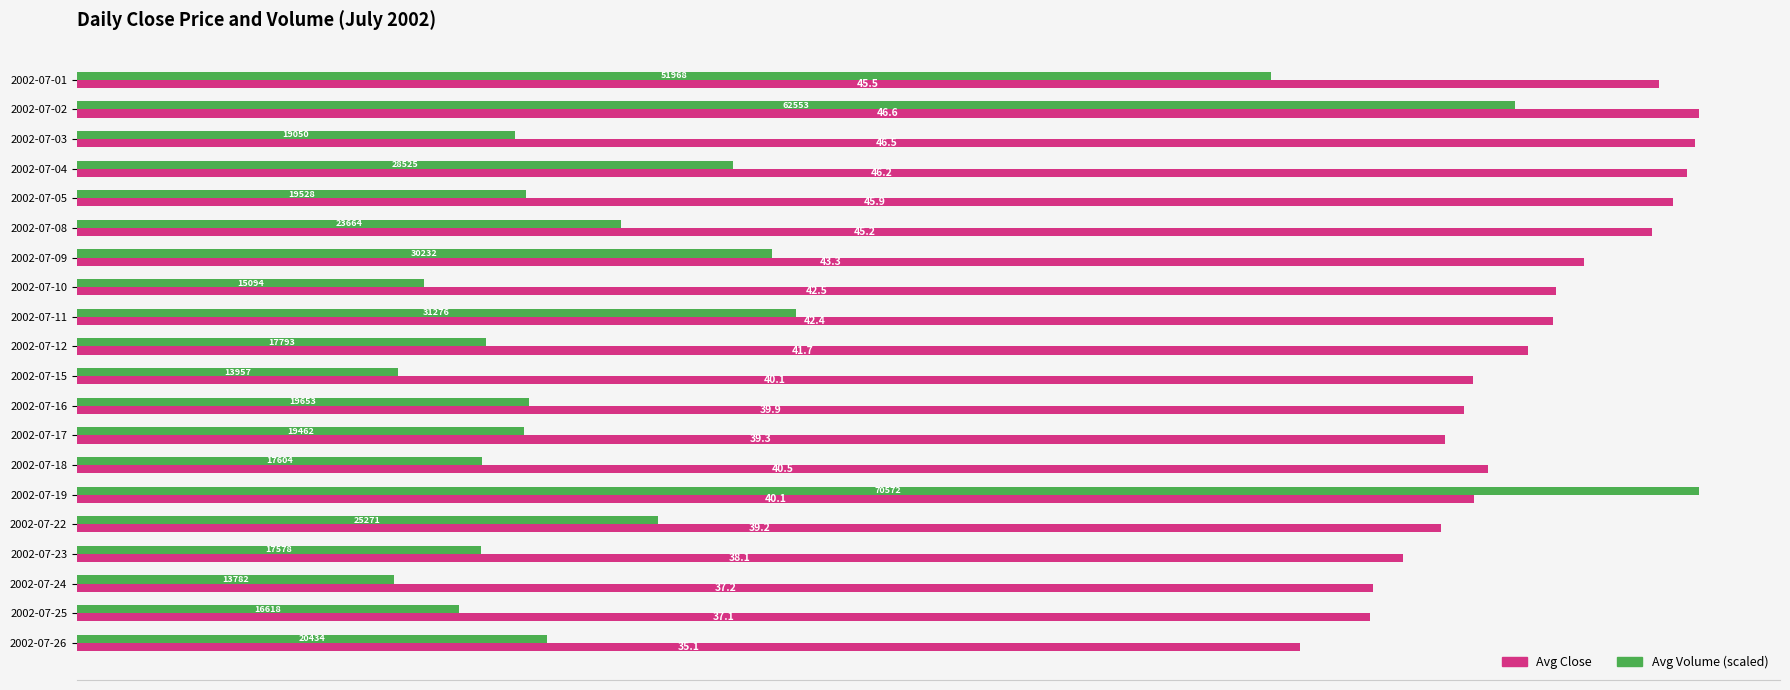

What value does the Avg Volume (scaled) series have at 2002-07-01?

34.3